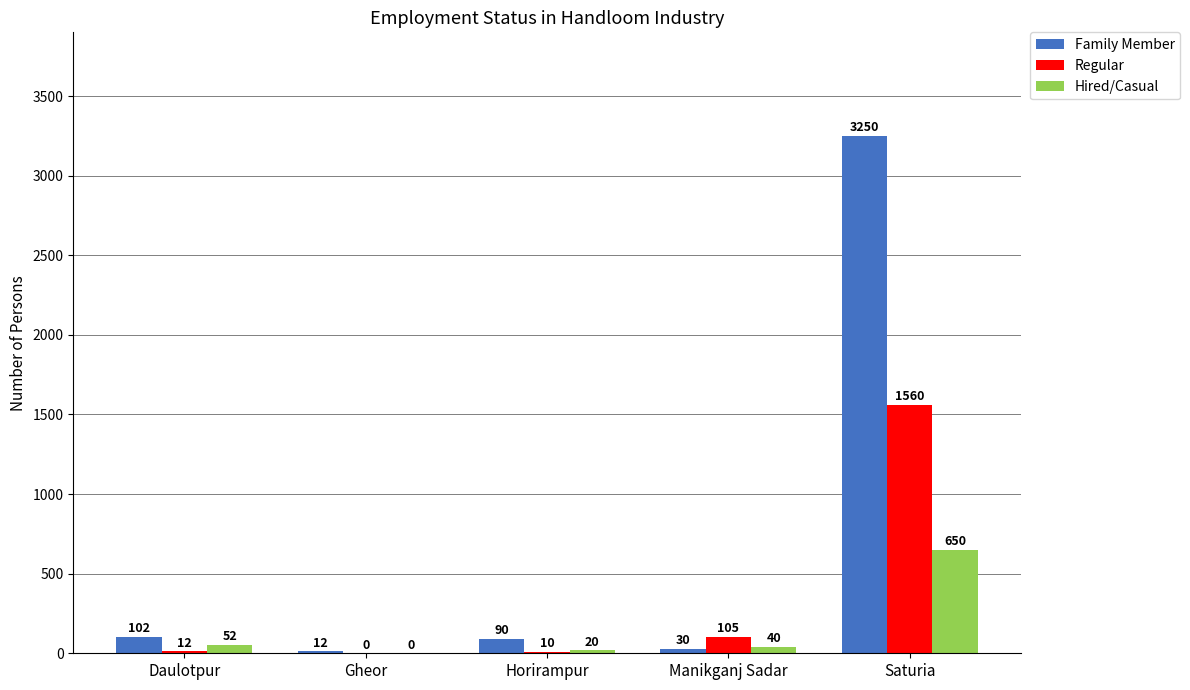

Which series changed the most between Gheor and Saturia?

Family Member